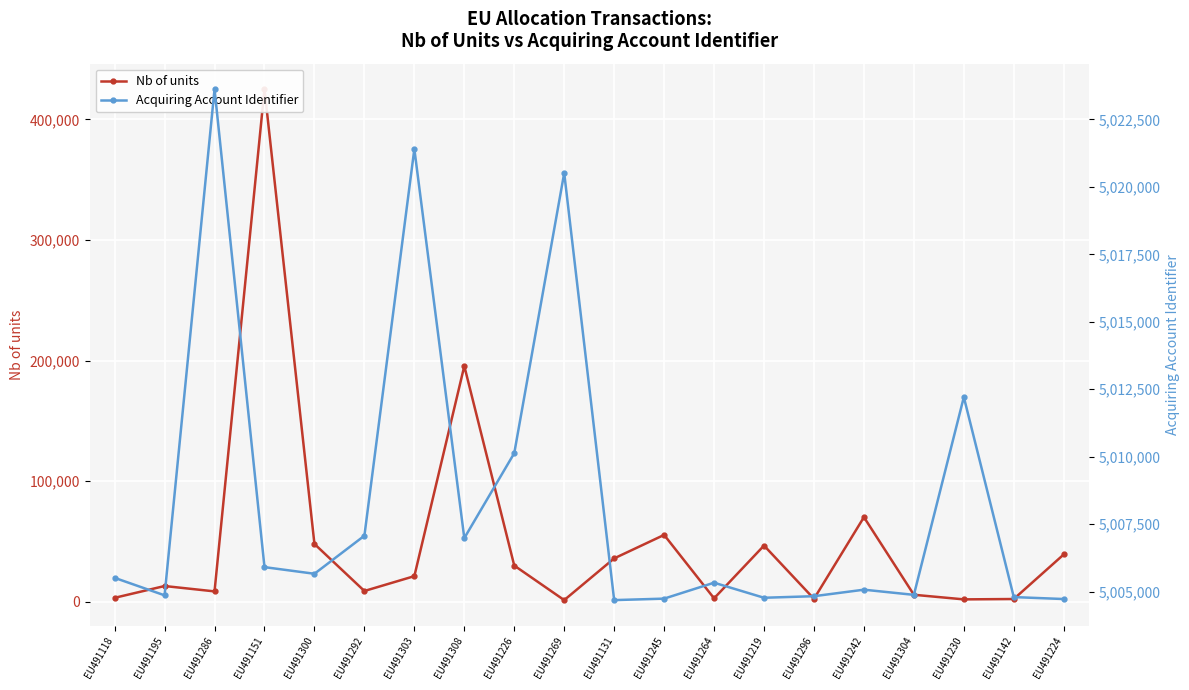

What is the value of the Nb of units point at the 12th from the left?

55439